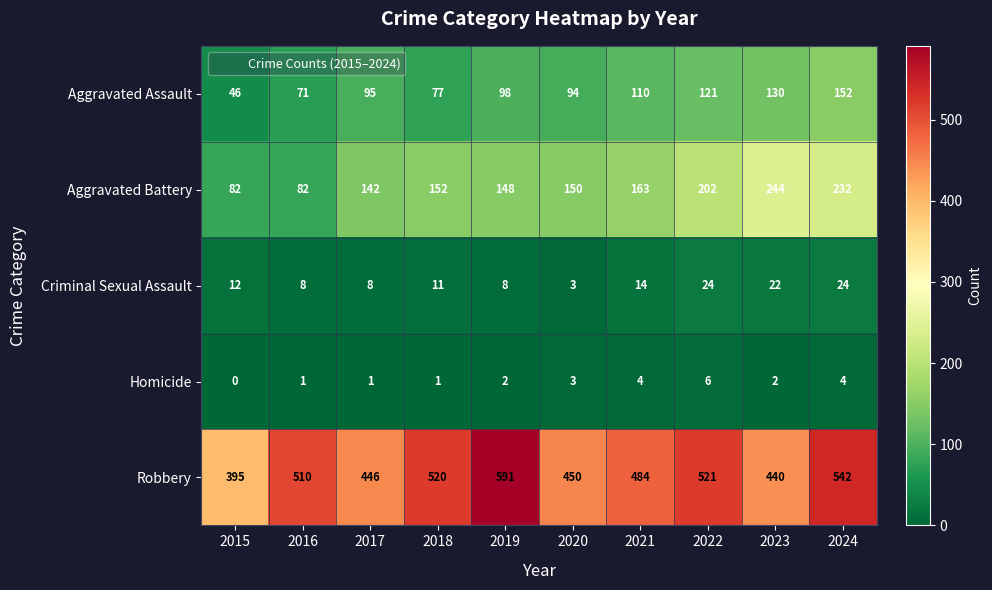

At which category is the sum across all series the highest?

2024